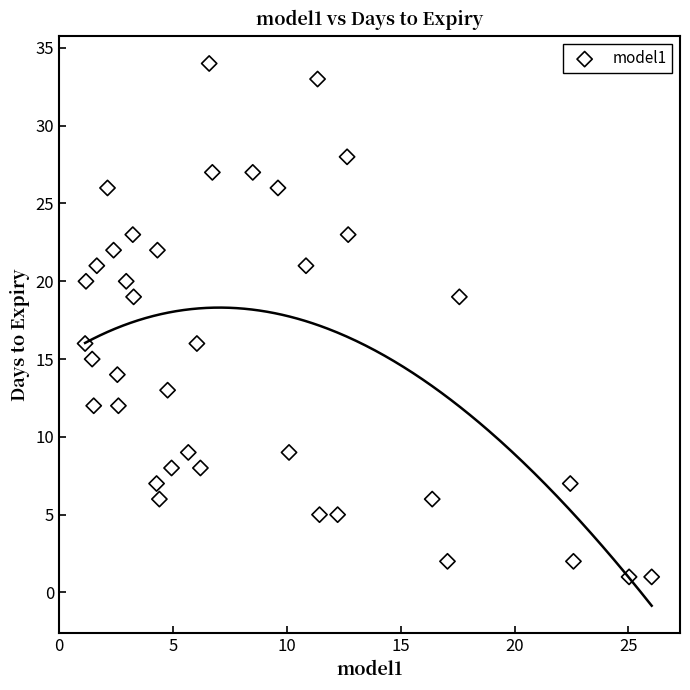

What is the range of Y values (max minus min)?

33